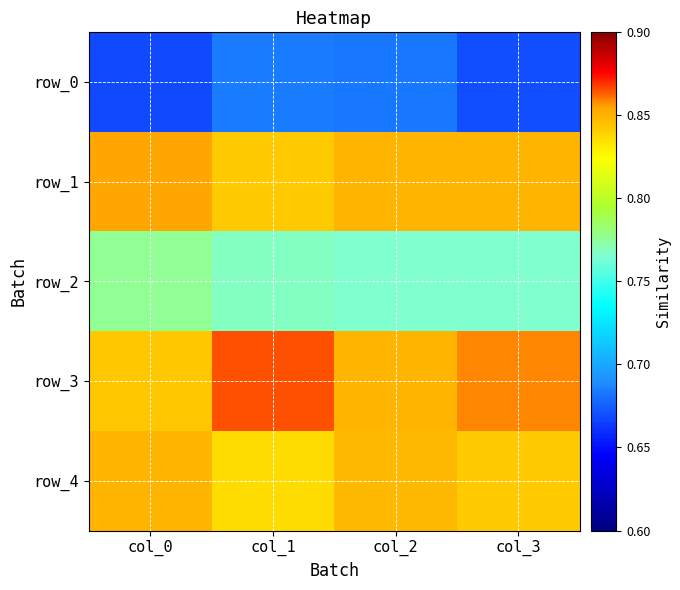

What is the total value across all series at col_1?

4.0